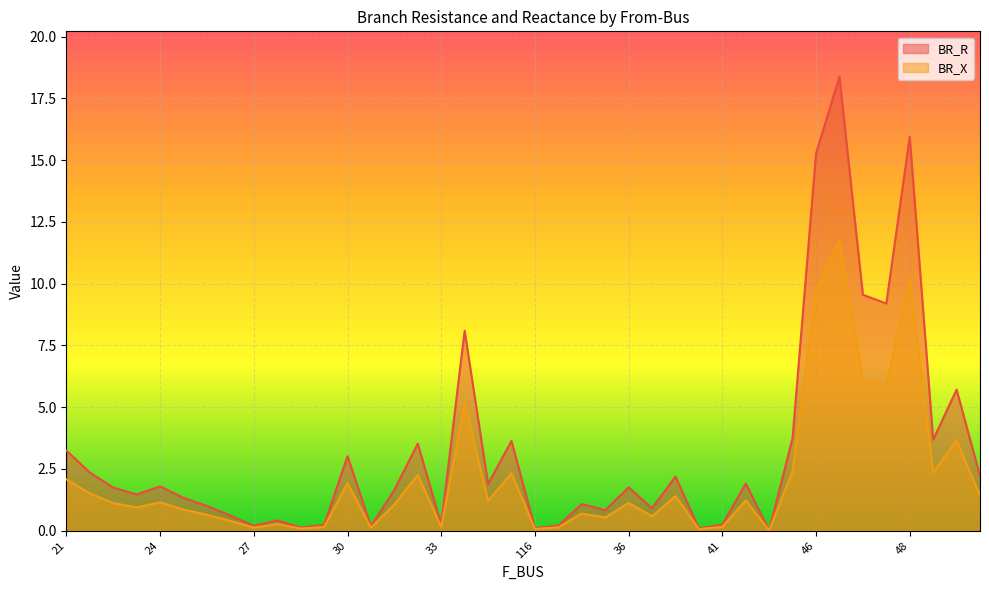

What is the difference between the maximum and second lowest values in the BR_R series?

18.3